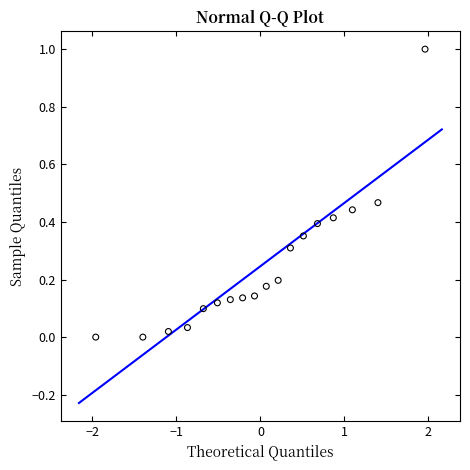

What is the range of Y values (max minus min)?

1.0